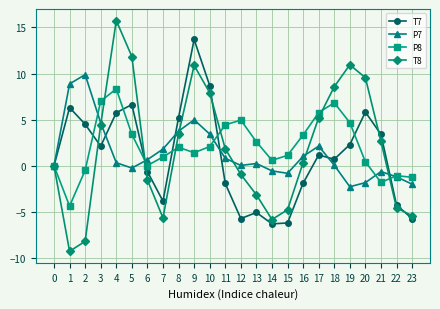

True or false: T7 and P7 intersect in this chart.

True